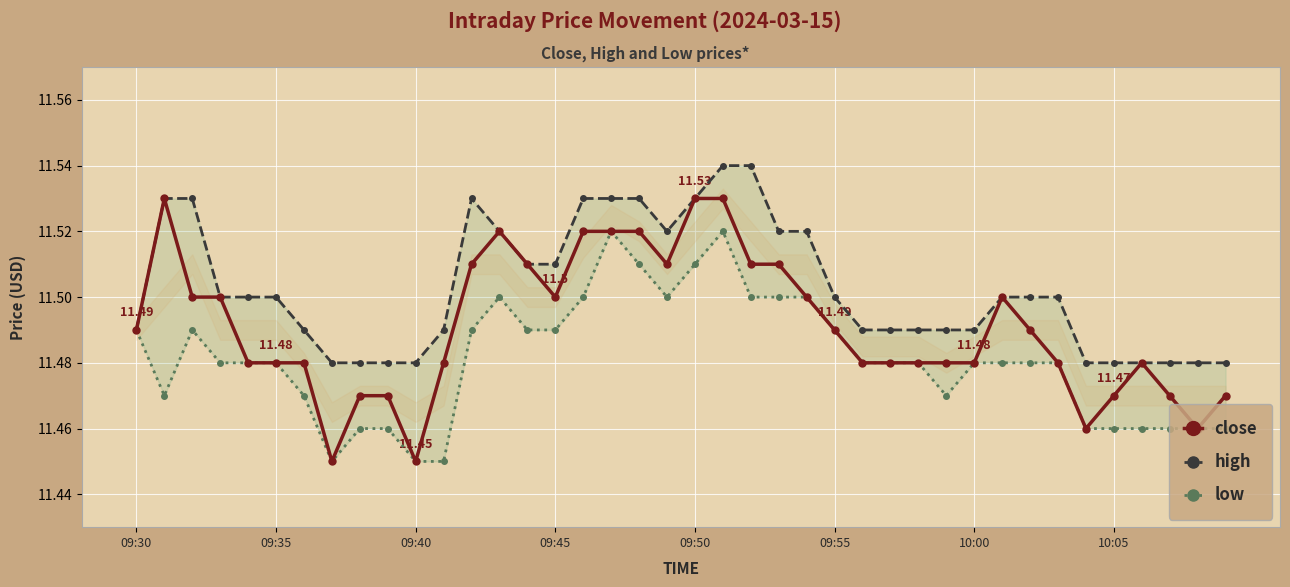

What is the minimum value for low?

11.4